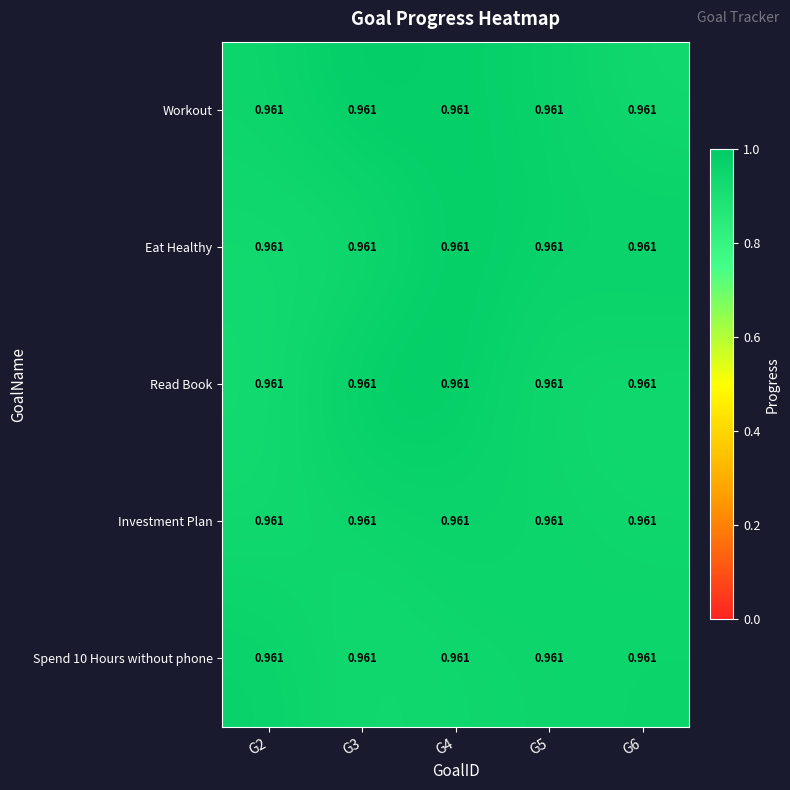

Which has a higher value, G2 or G3?

G3